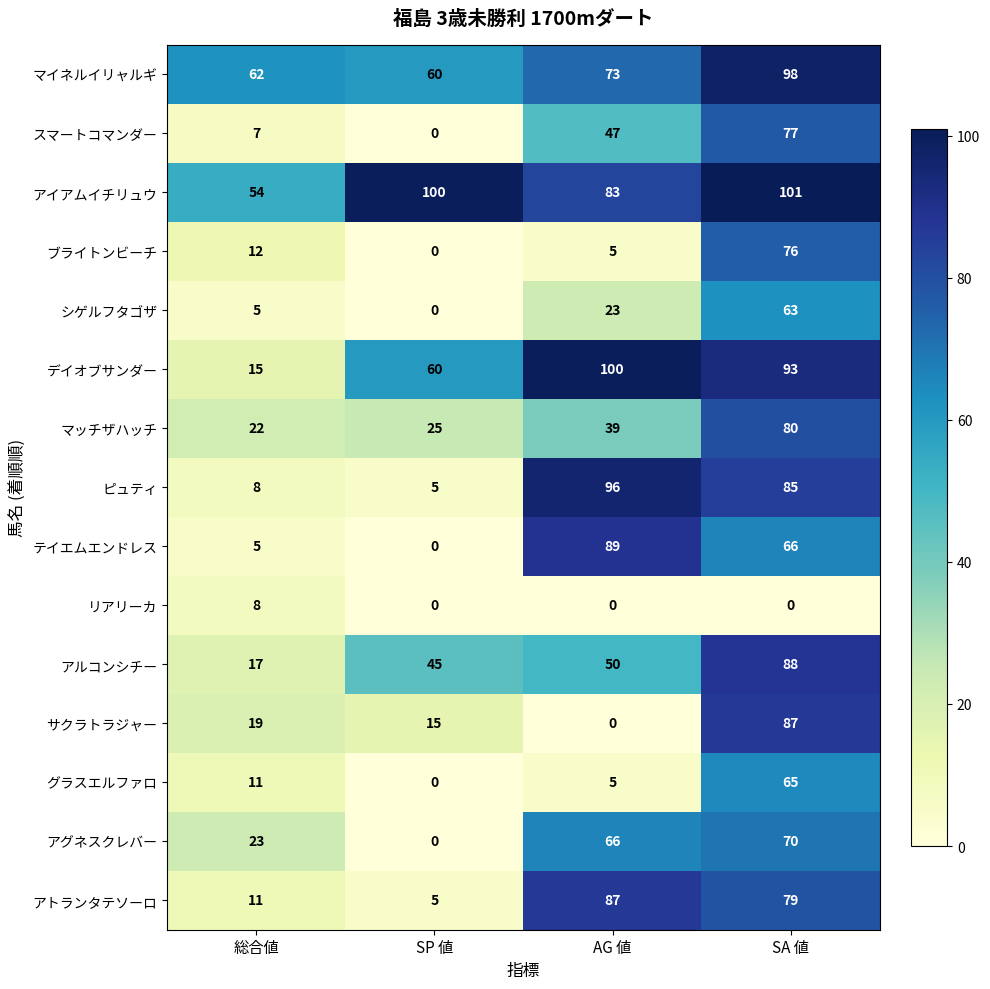

Read the アグネスクレバー value at SA 値.

70